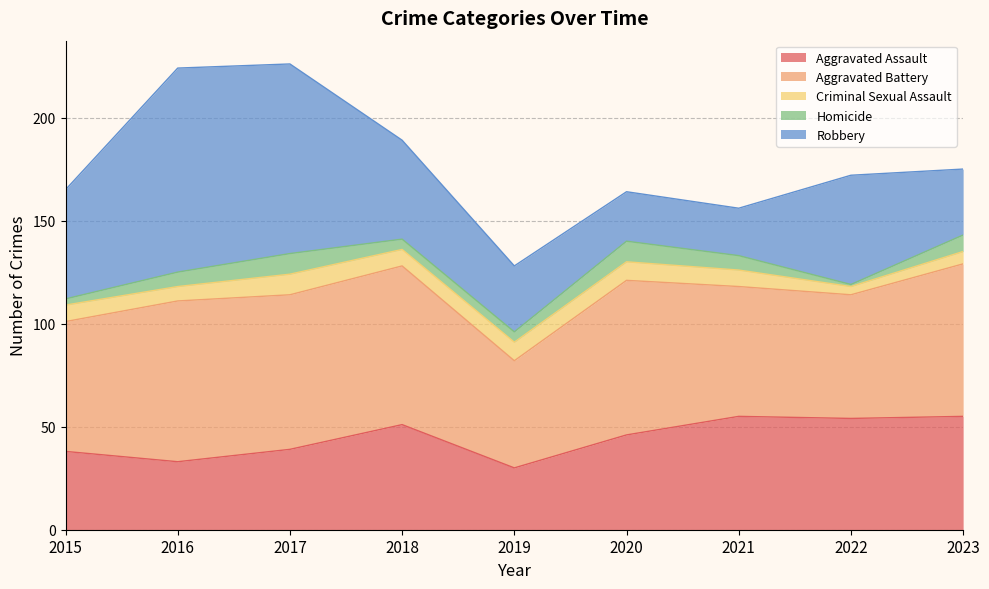

How many values in the Robbery series exceed 48?

4